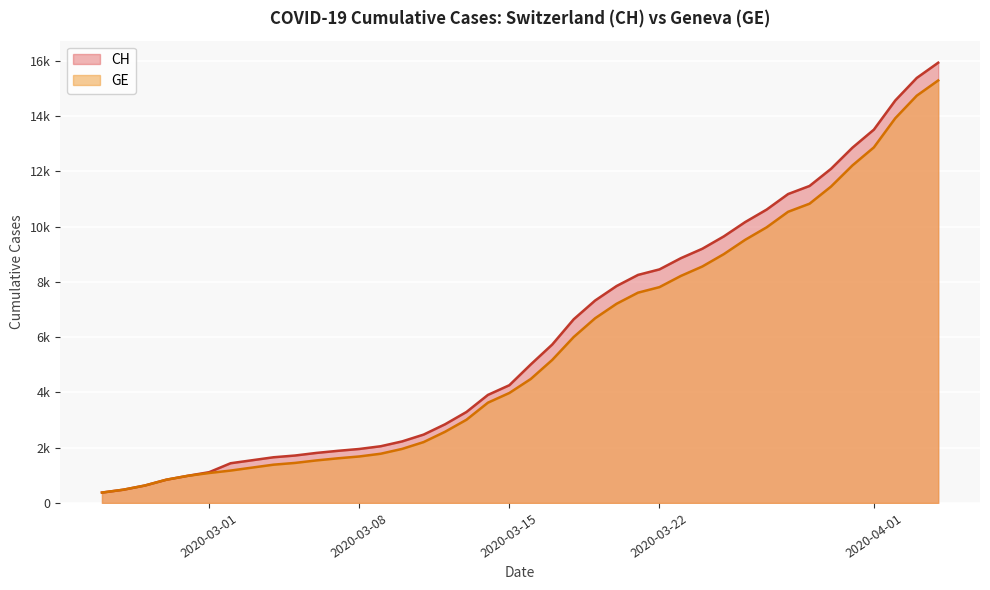

At how many categories does at least one series exceed 1513?

33